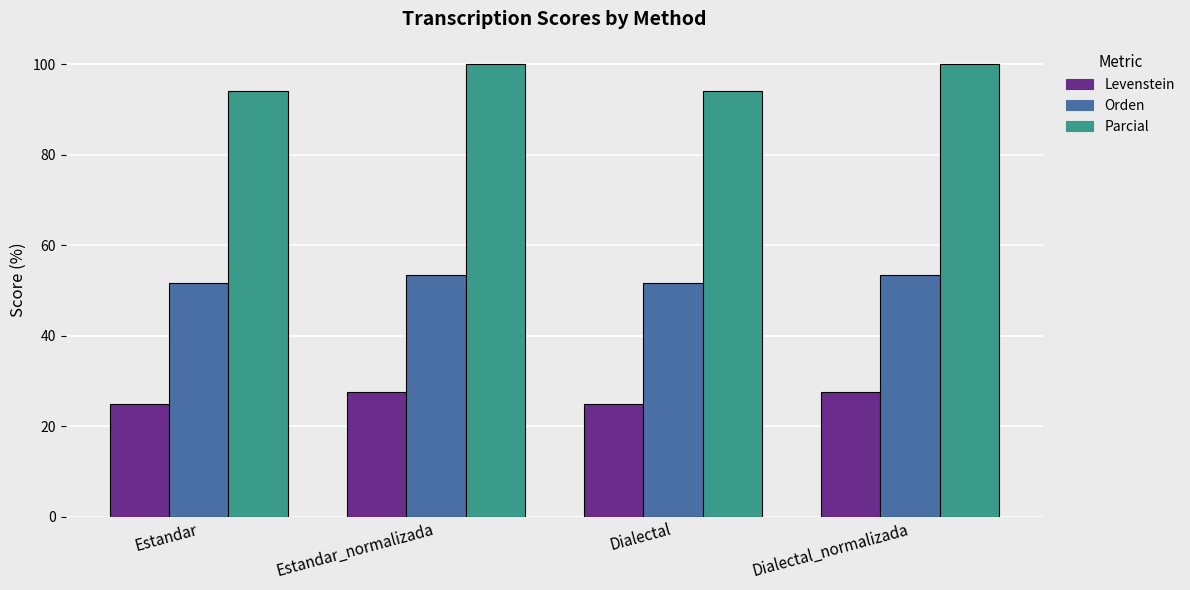

How many values in the Levenstein series exceed 27?

2